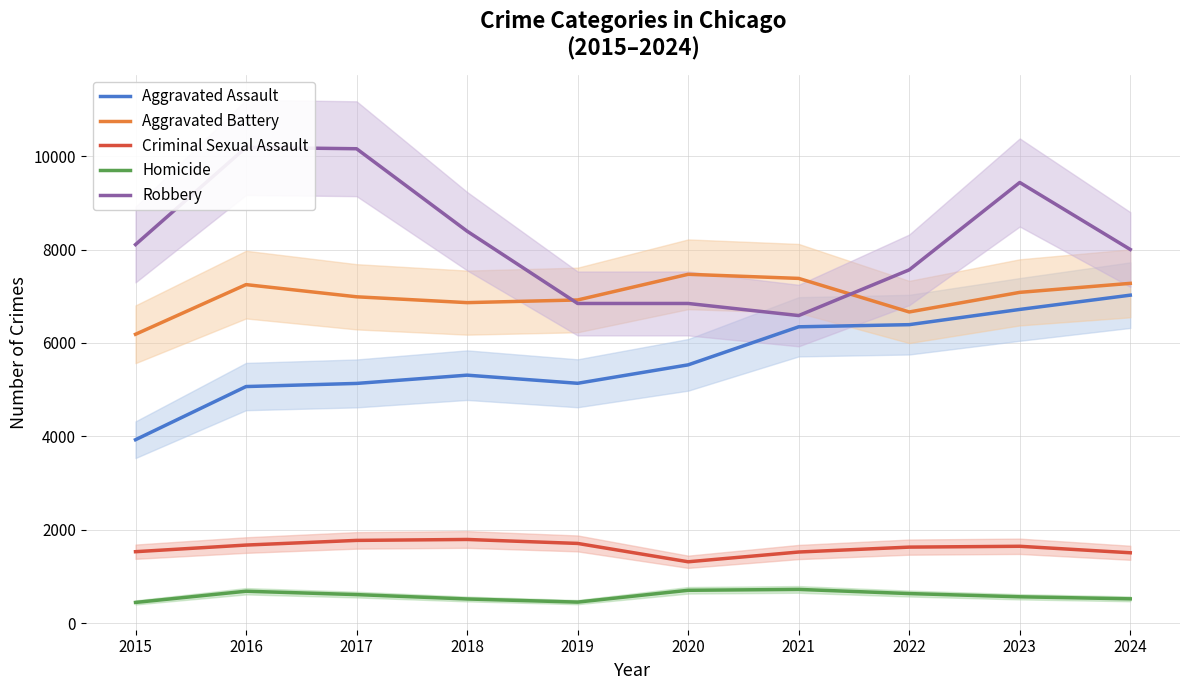

What is the sum of the Homicide values at 2022 and 2017?

1240